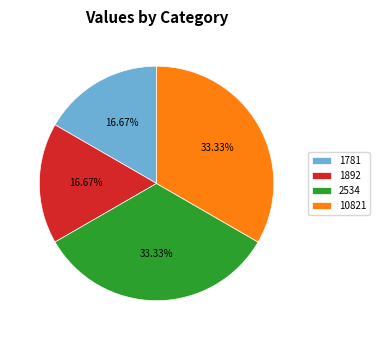

Between 1892 and 10821, which is larger?

10821